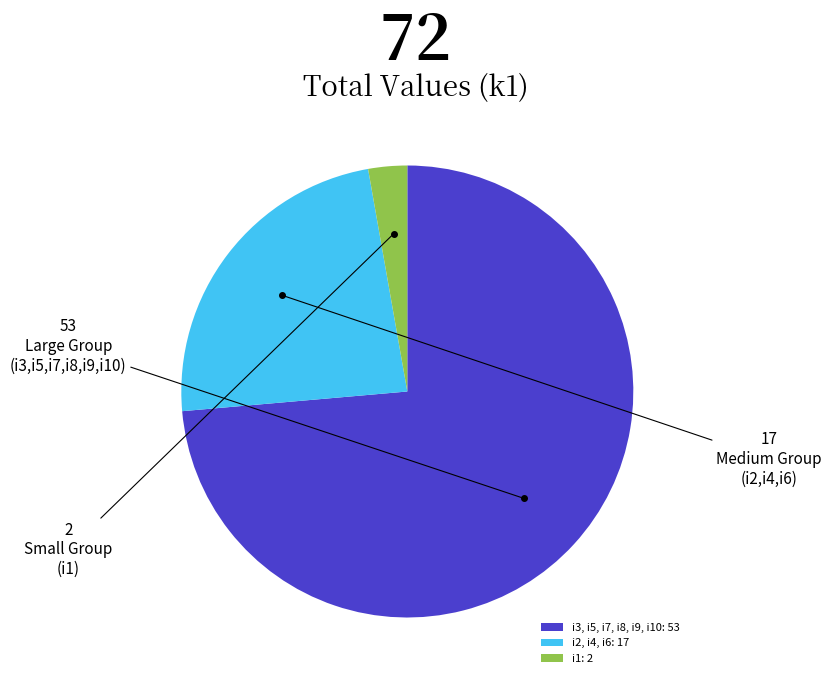

Count the number of slices in the pie.

3